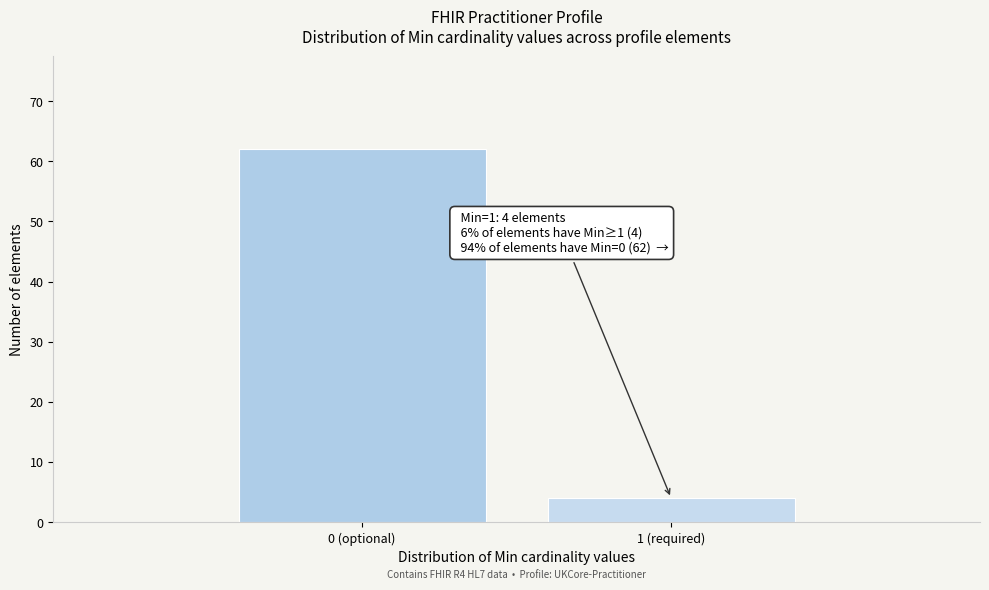

Reading left to right, extract all data points from this chart.

62	4